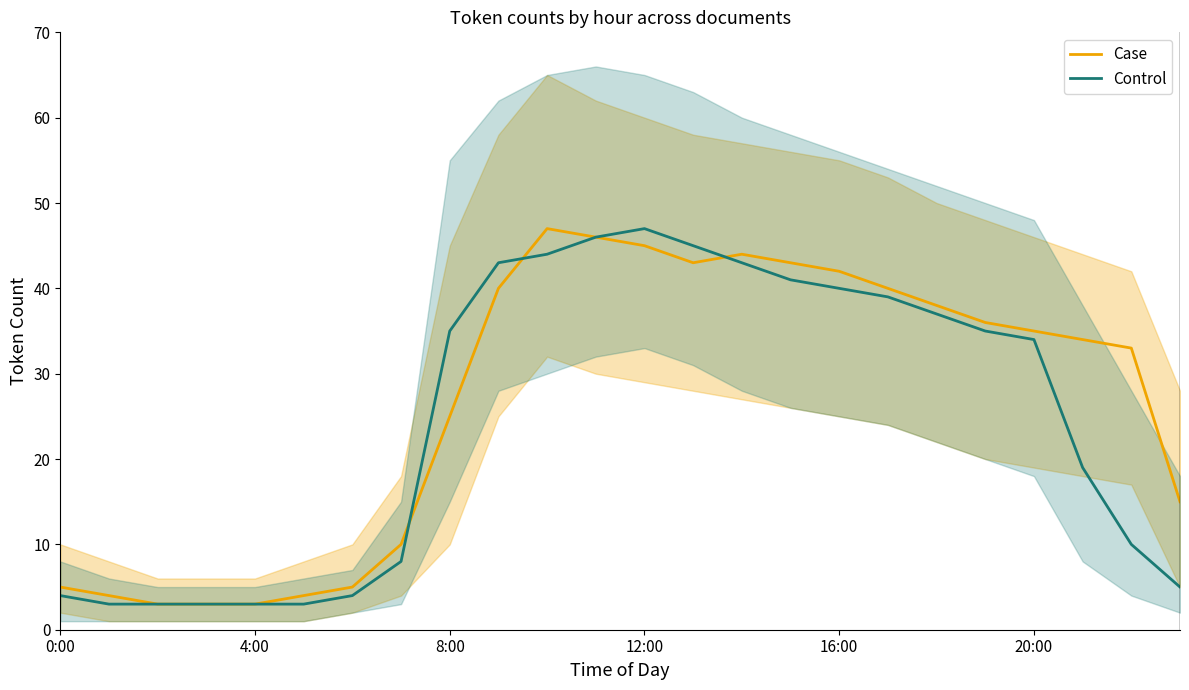

Where is Control nearest to the value 25?

21